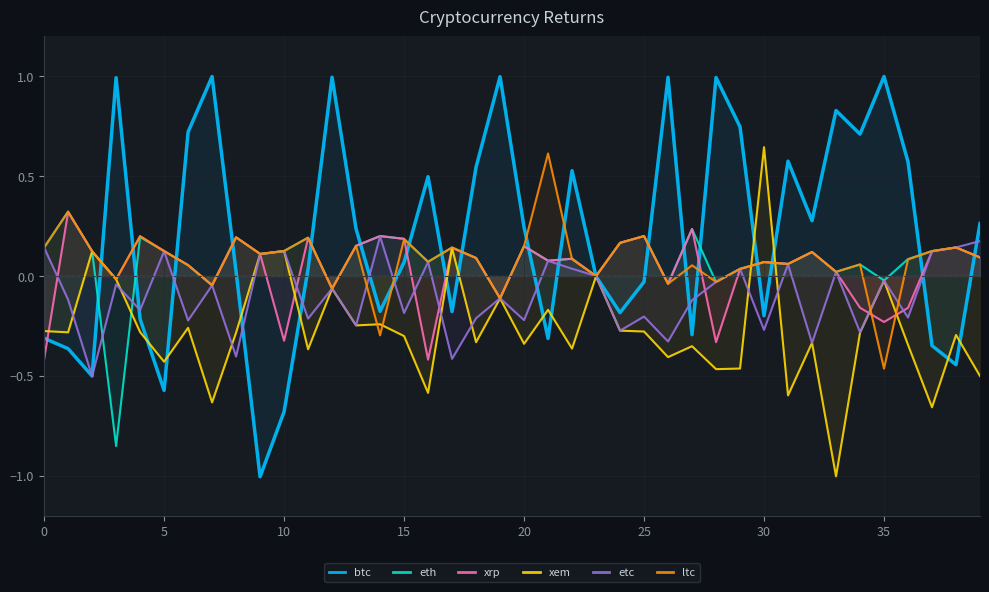

At which category is the sum across all series the highest?

12